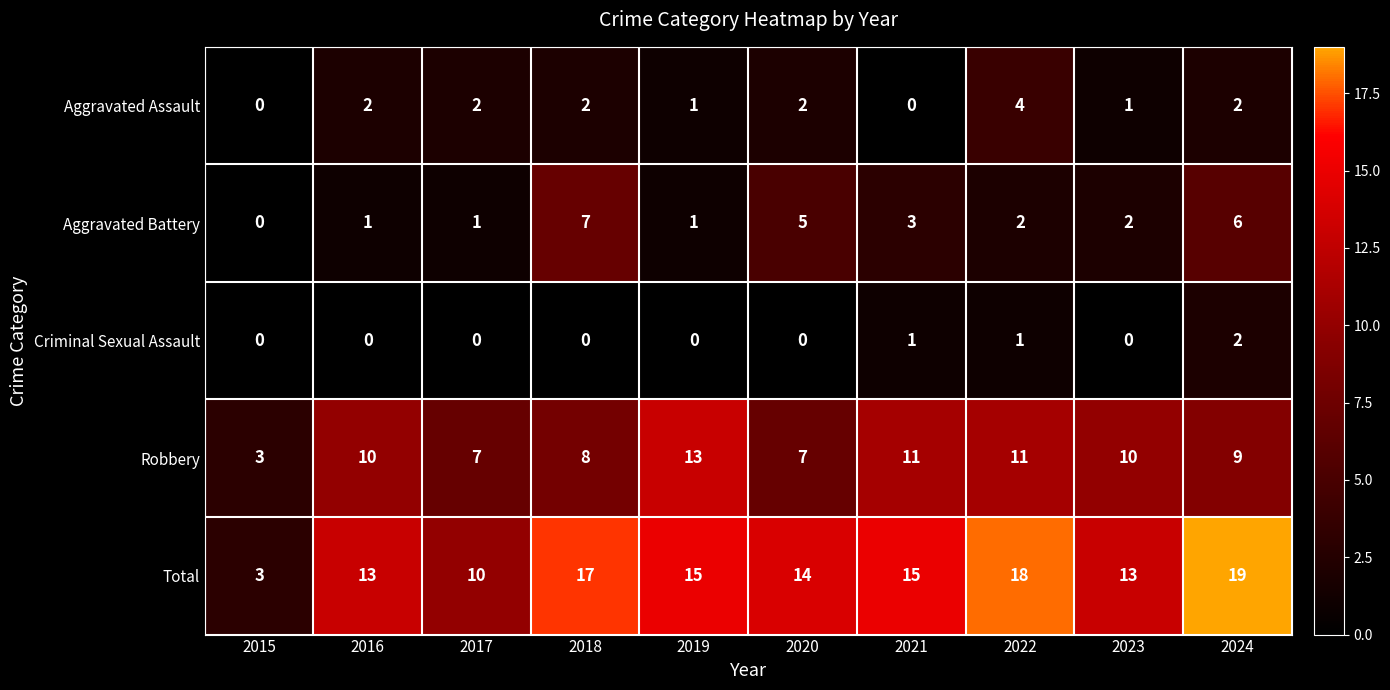

At which label is Total closest to 11?

2017